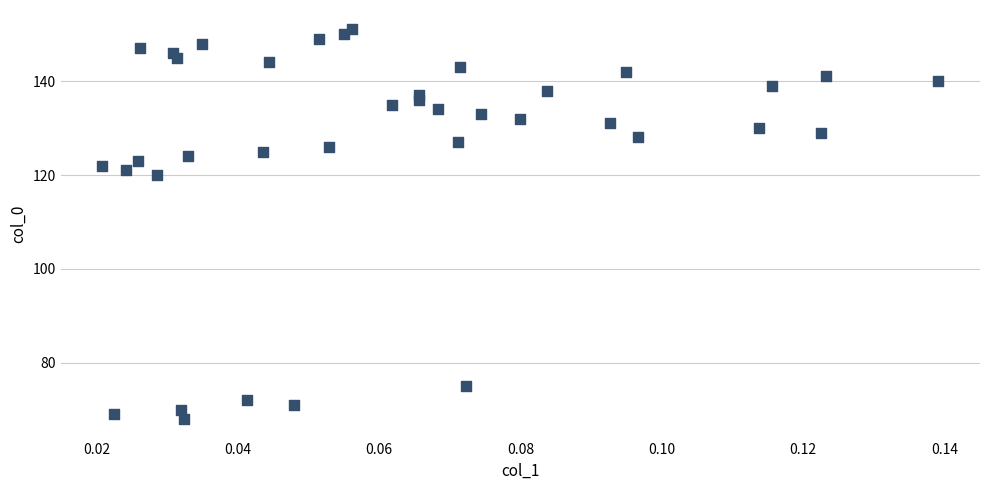

What is the range of Y values (max minus min)?

83